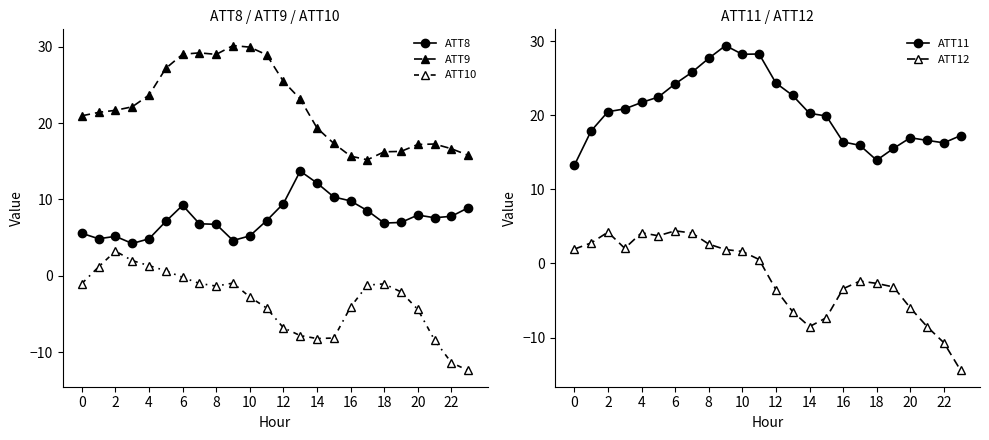

In ATT11, how many points are lower than both neighbors (excluding endpoints)?

3